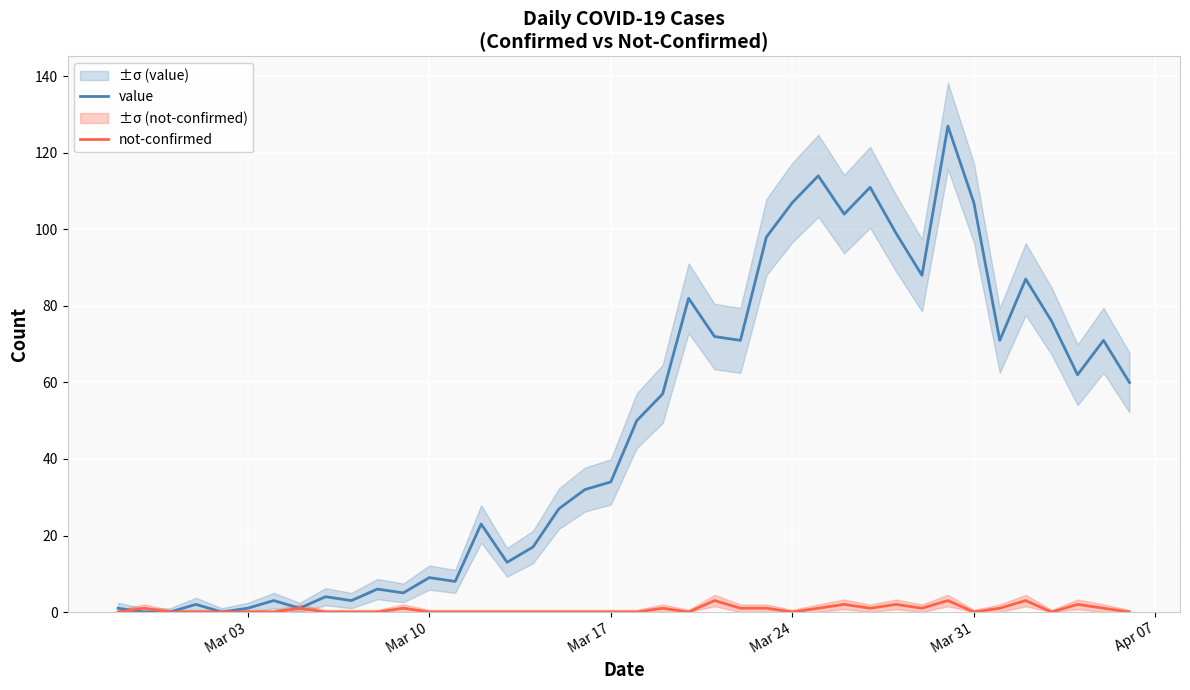

True or false: not-confirmed and value intersect in this chart.

True